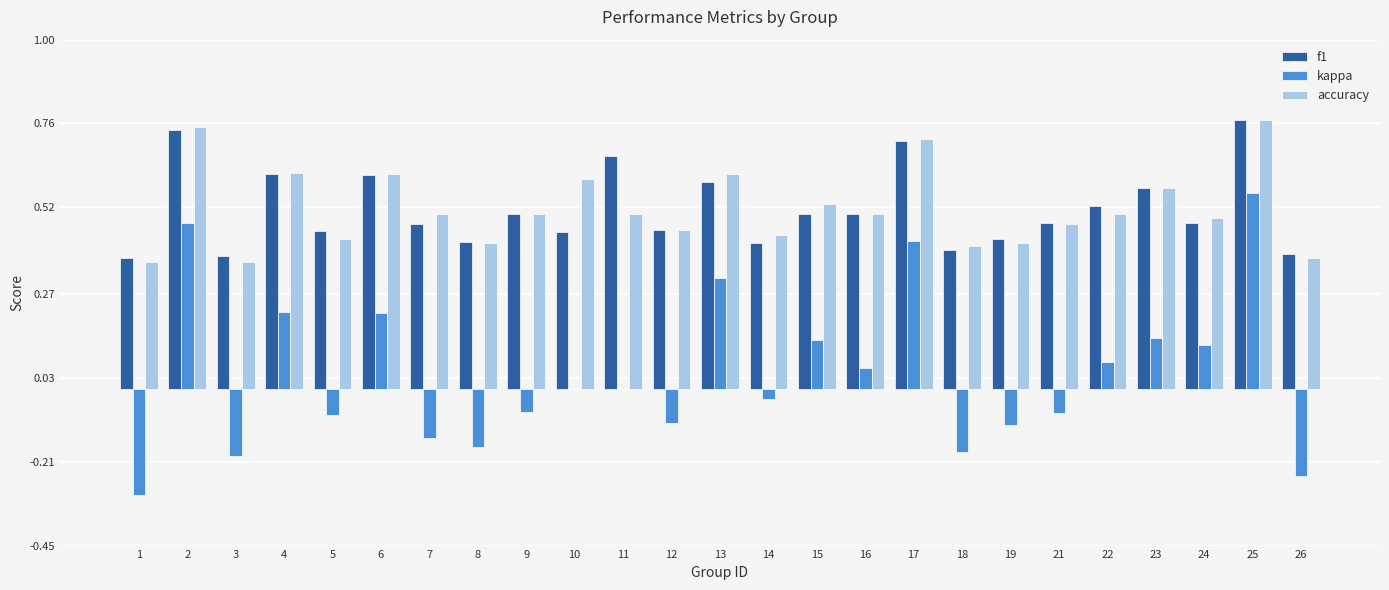

At which category is the sum across all series the highest?

25